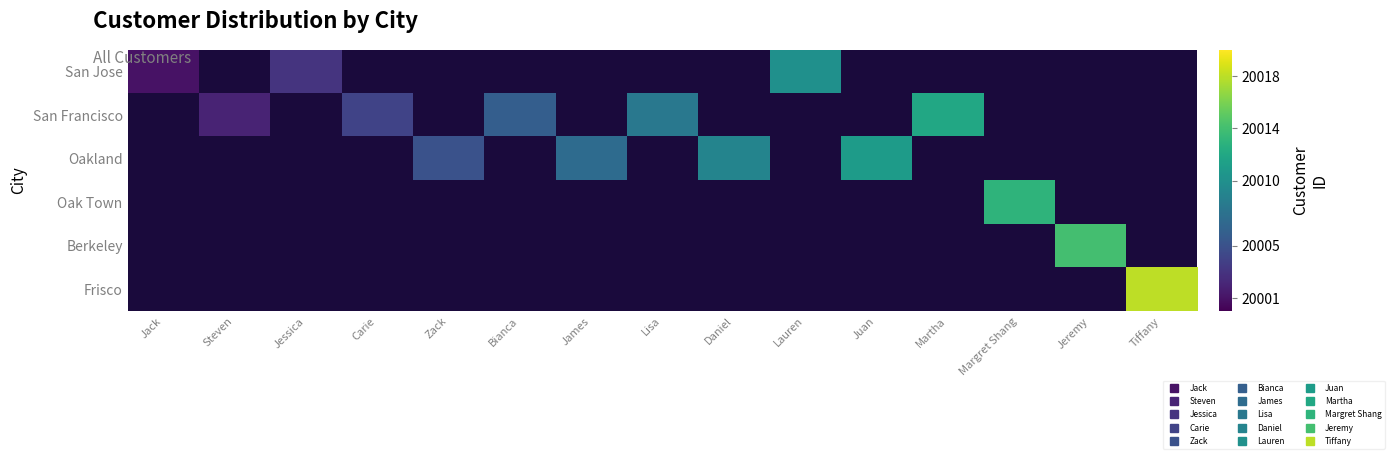

What is the smallest value displayed?

20001.0